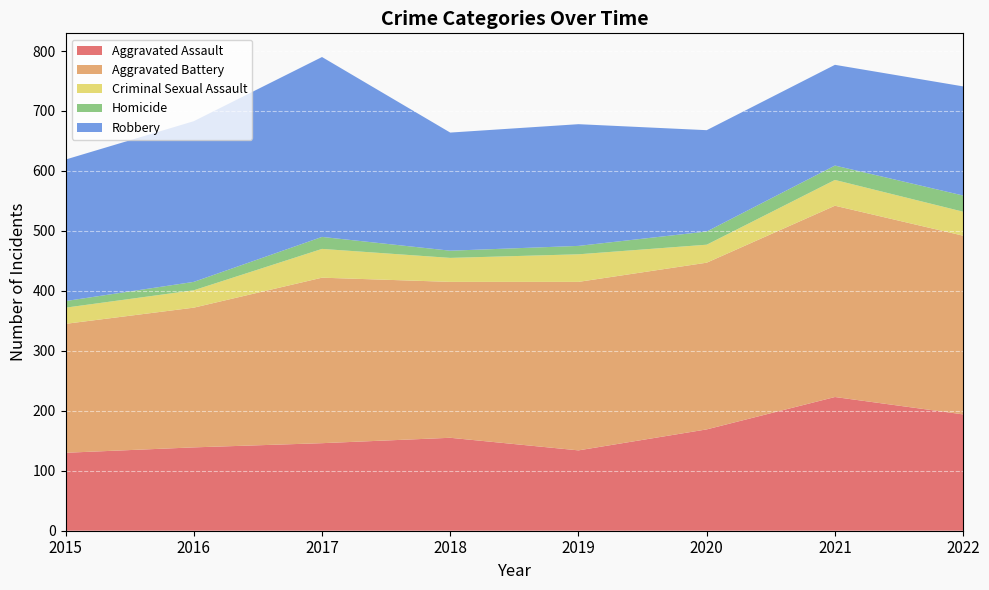

Reading left to right, list all the values displayed in this chart.

Aggravated Assault: 130	139	146	155	134	169	223	194
Aggravated Battery: 215	233	276	260	281	278	319	298
Criminal Sexual Assault: 27	29	48	40	46	30	43	40
Homicide: 11	14	20	12	14	22	24	27
Robbery: 236	268	300	197	203	169	168	182